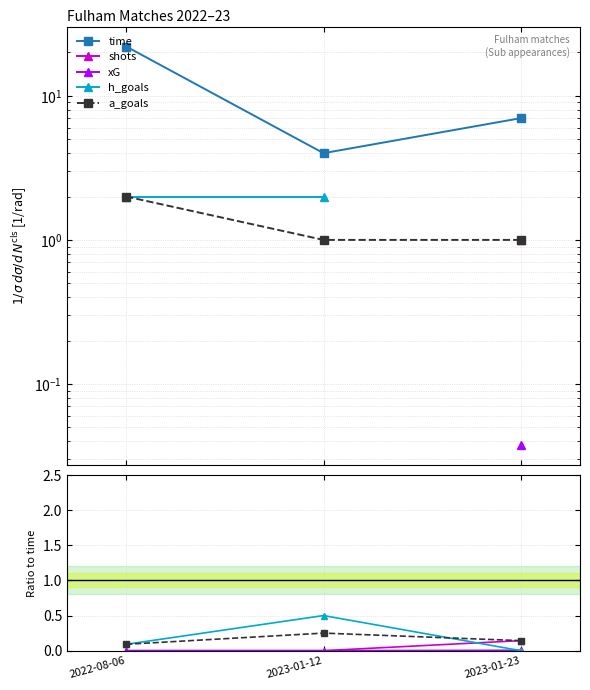

What is the difference between the second highest and minimum values in the h_goals series?

0.1